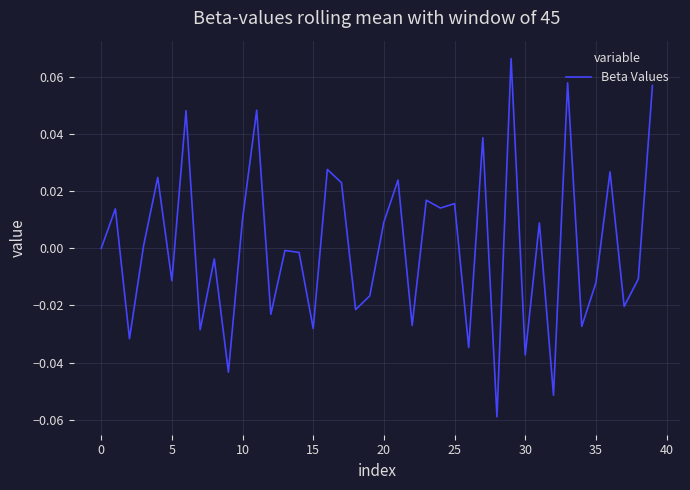

True or false: there are more than 2 points higher than both neighbors.

True